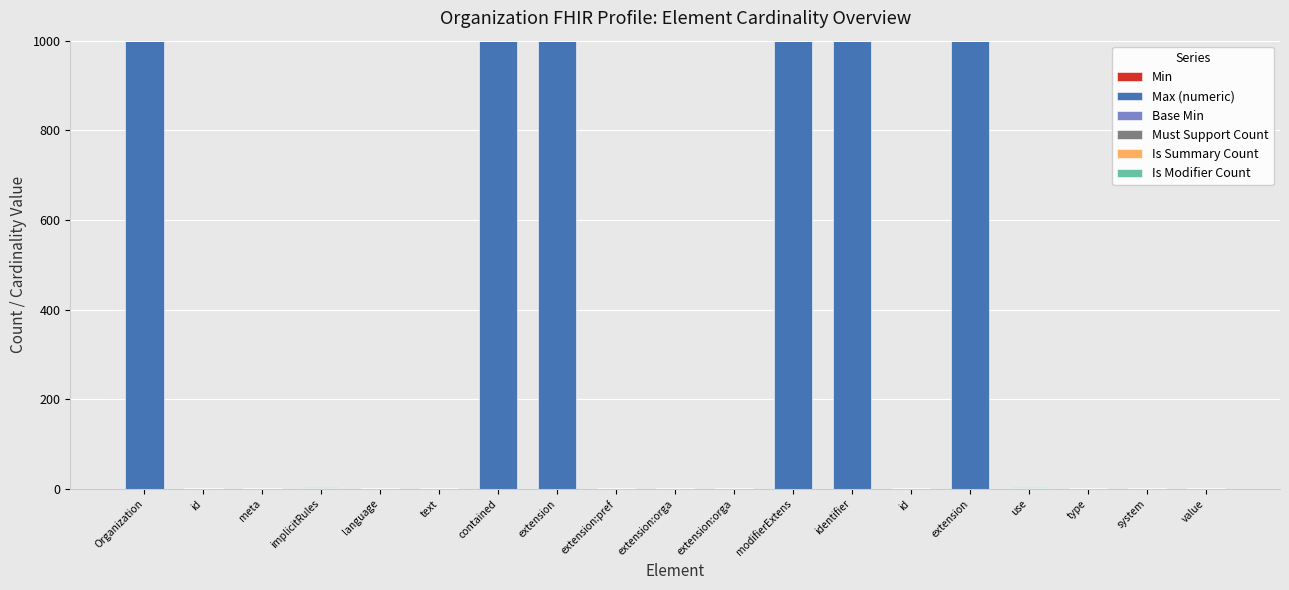

How many distinct data groups are displayed?

3